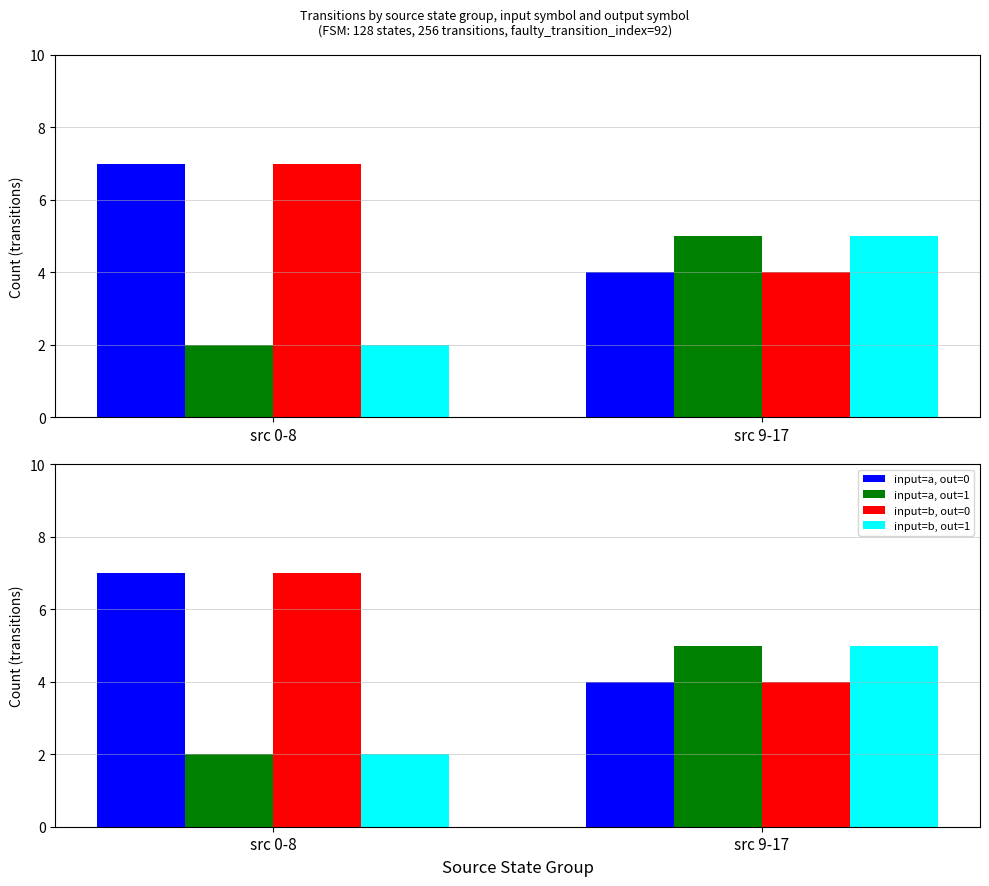

What is the sum of the input=a, out=1 values at src 9-17 and src 0-8?

7